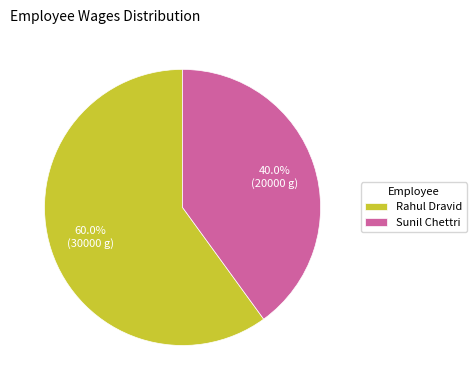

Approximately how many times larger is the value at Rahul Dravid compared to Sunil Chettri?

1.5